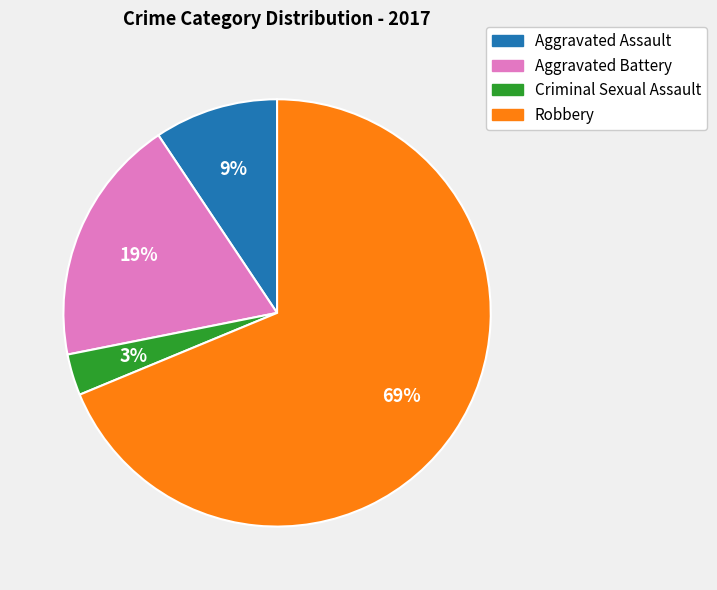

What percentage is the Aggravated Assault slice, to the nearest percent?

9%